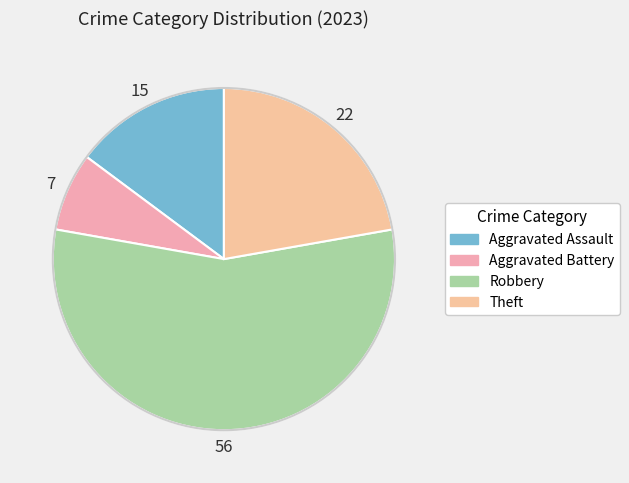

What is the smallest slice in the pie chart?

Aggravated Battery